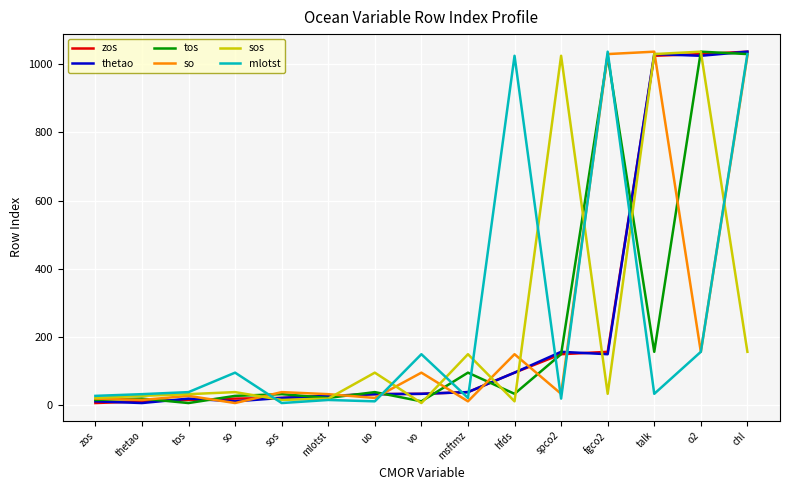

What is the highest value of the tos series?

1036